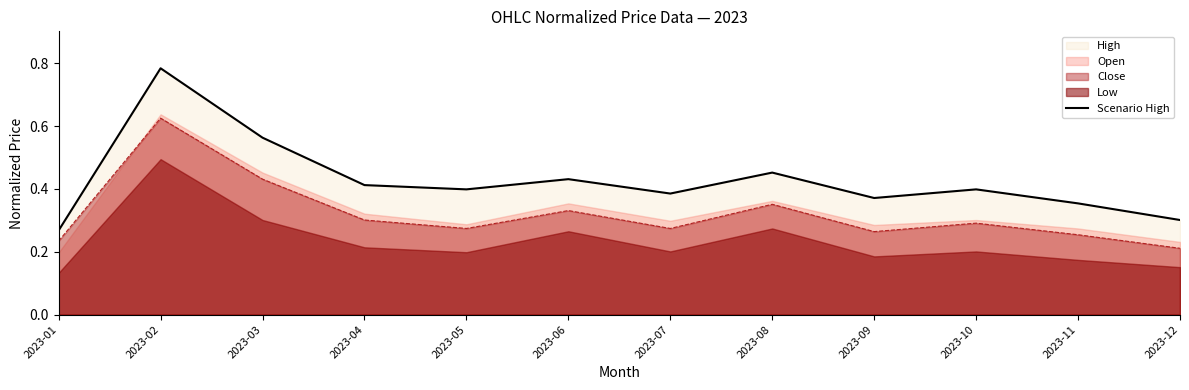

Reading left to right, list all the values displayed in this chart.

2023-01=0.3	2023-02=0.8	2023-03=0.6	2023-04=0.4	2023-05=0.4	2023-06=0.4	2023-07=0.4	2023-08=0.5	2023-09=0.4	2023-10=0.4	2023-11=0.4	2023-12=0.3